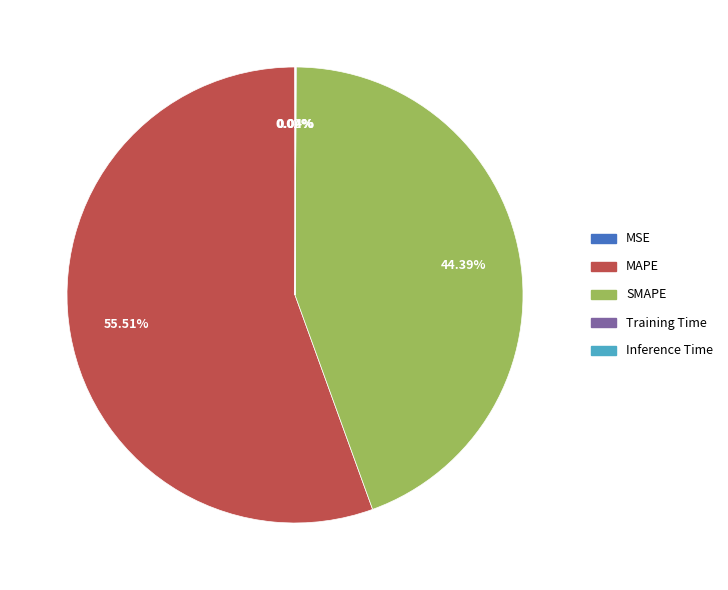

To the nearest percent, what is the difference between the largest and smallest slice percentages?

55%